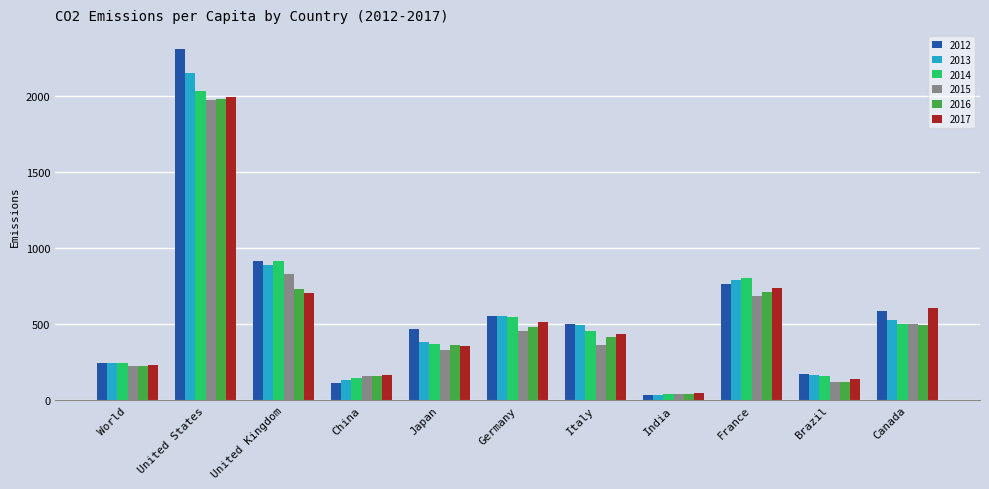

Are the bars grouped side by side (vs. stacked)?

Yes